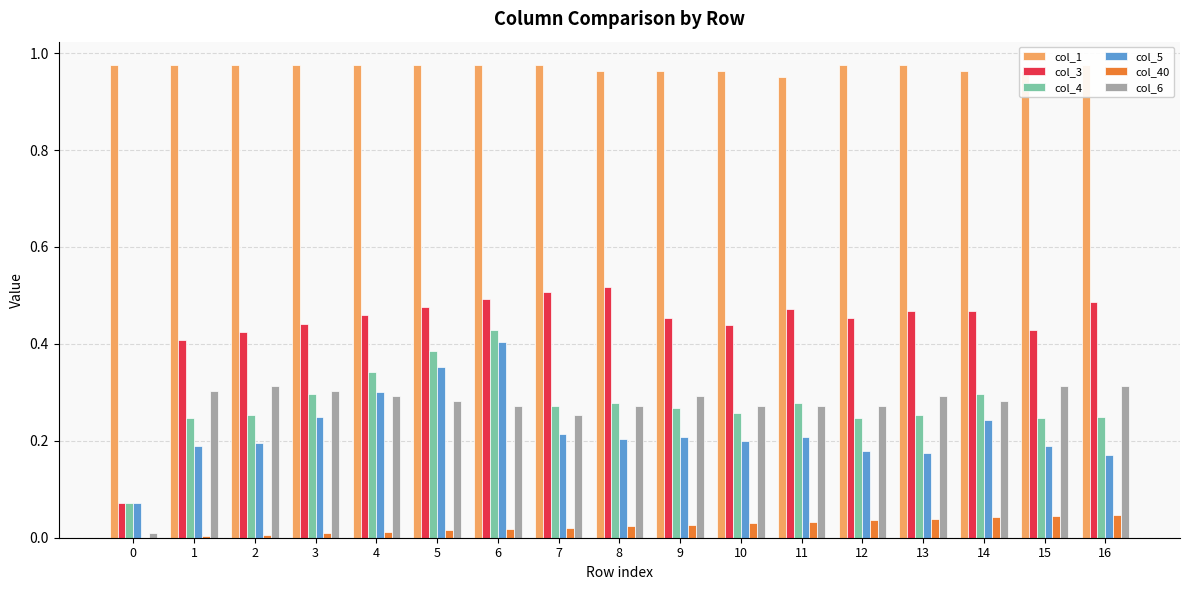

Which series has the largest total across all categories?

col_1